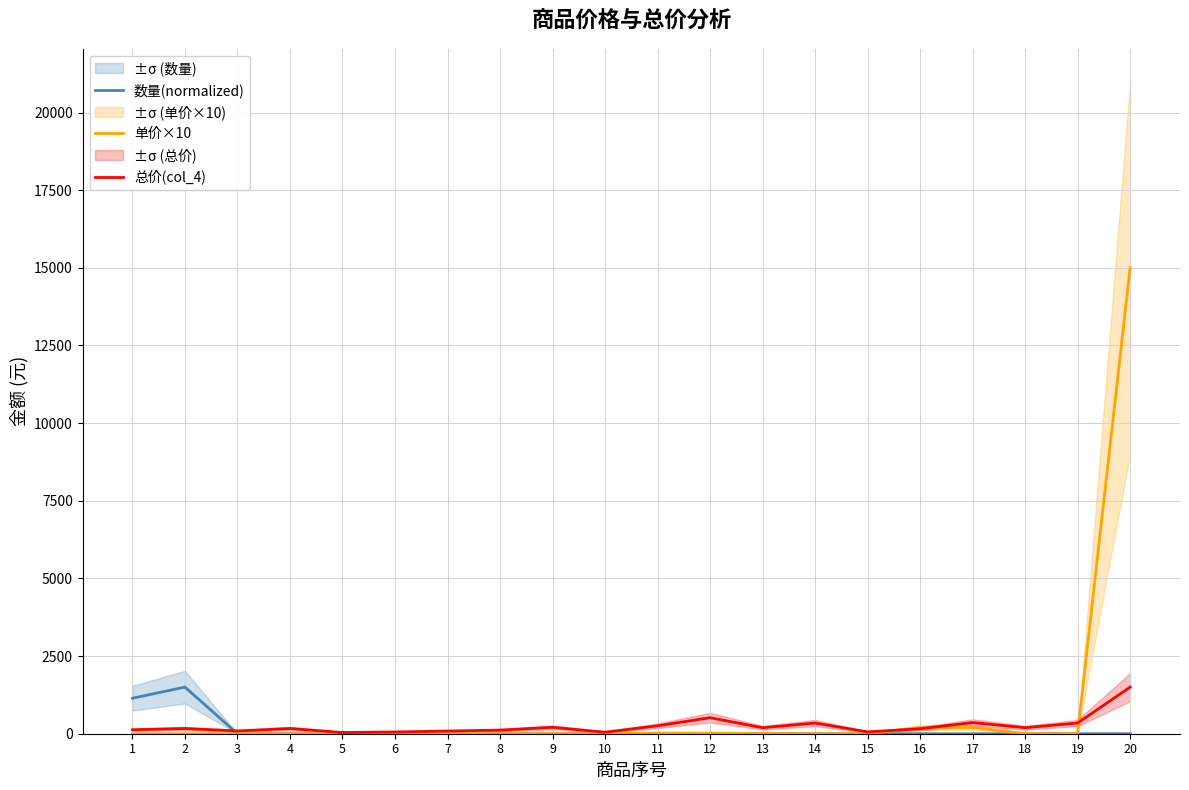

Which has a higher value, 20 or 2?

2